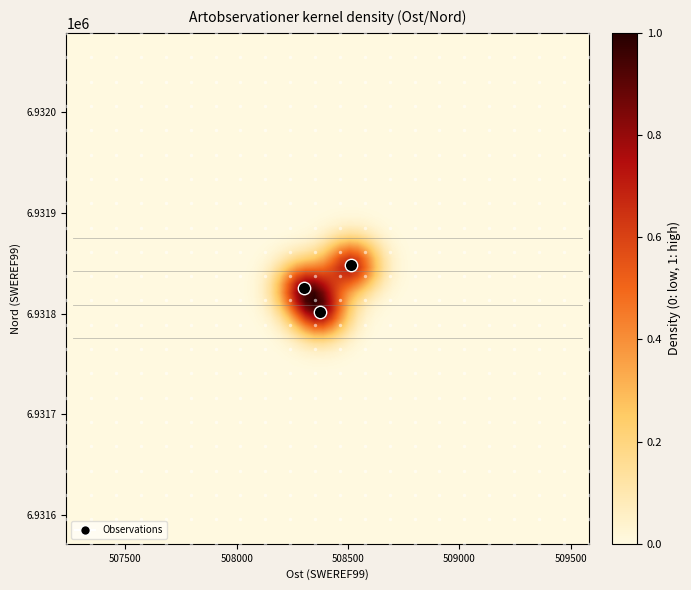

The value of Lunglav_2 at Ost is 152052.0. True or false?

False